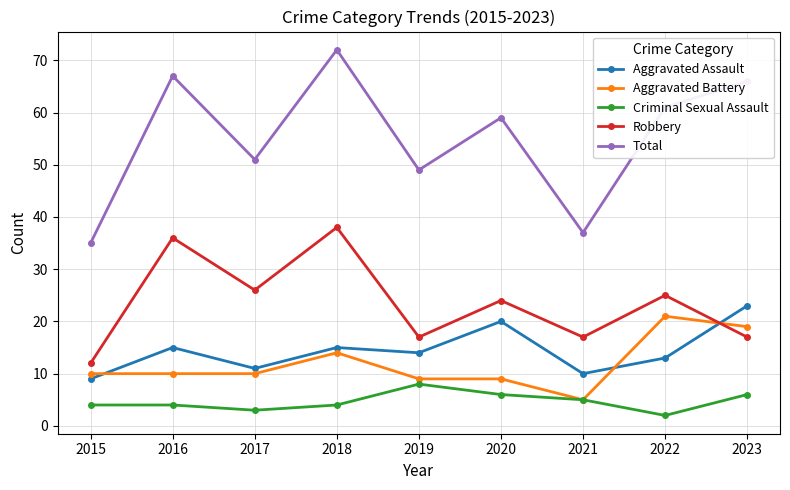

Which series has the largest total across all categories?

Total